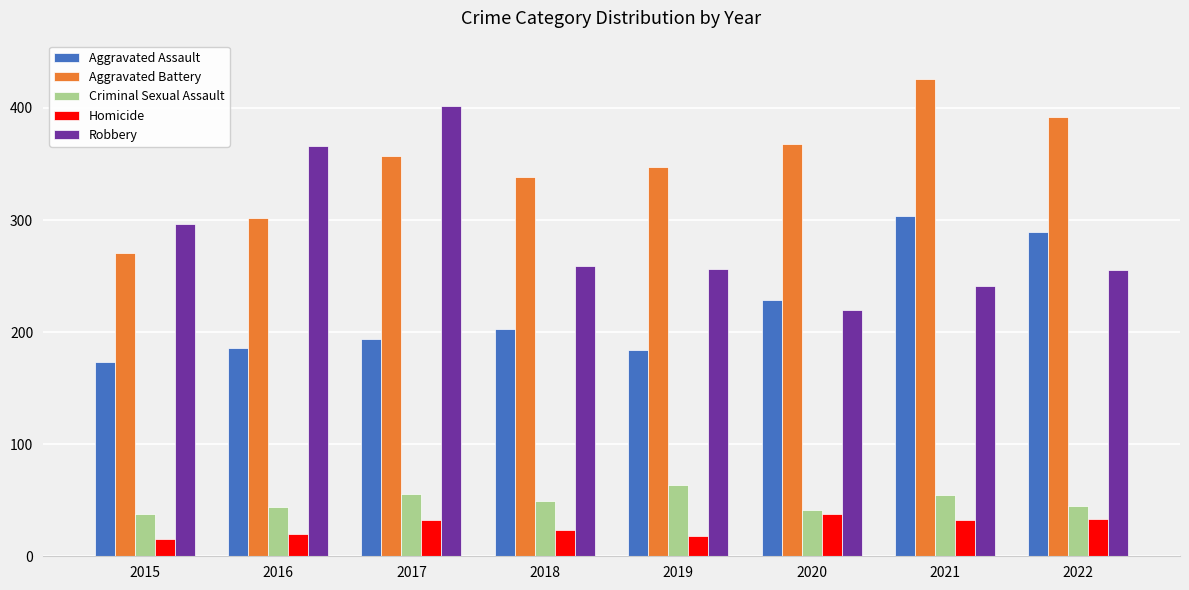

The value of Homicide at 2018 is 39. True or false?

False